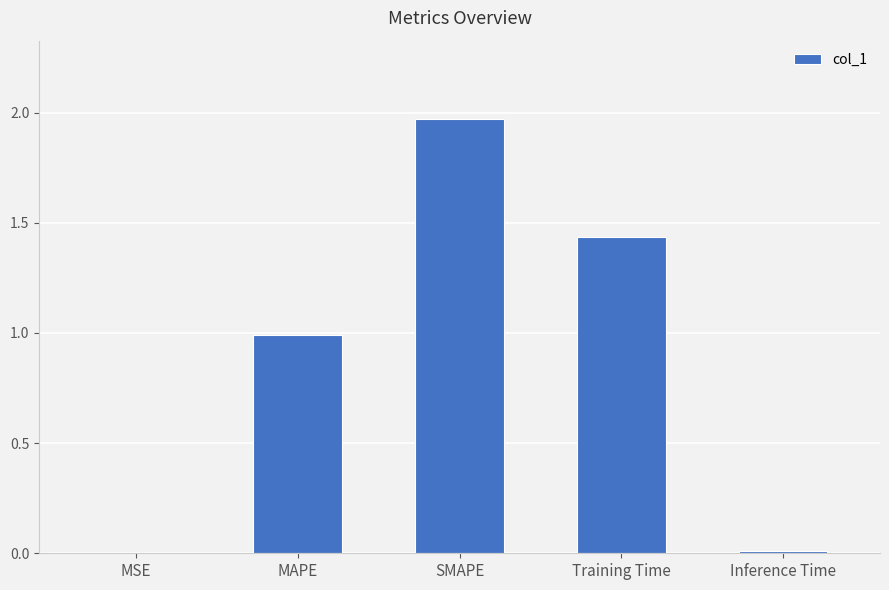

Are the bars horizontal?

No